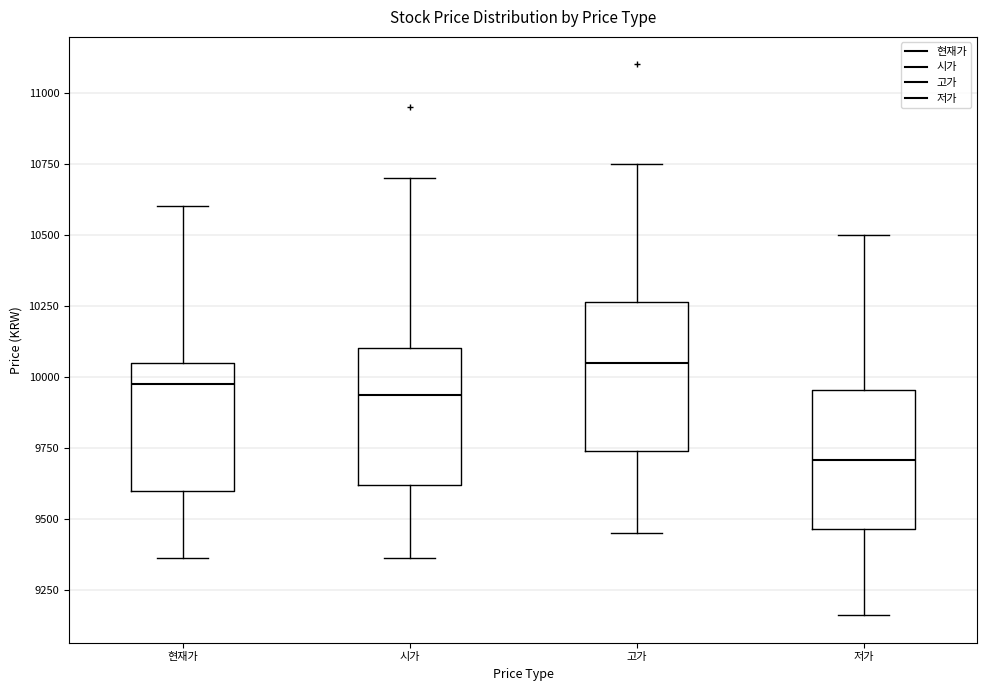

Where does the lower whisker of the box for 고가 end on the y-axis? The values are not printed on the chart, so give them approximately, as read against the axis.

9450